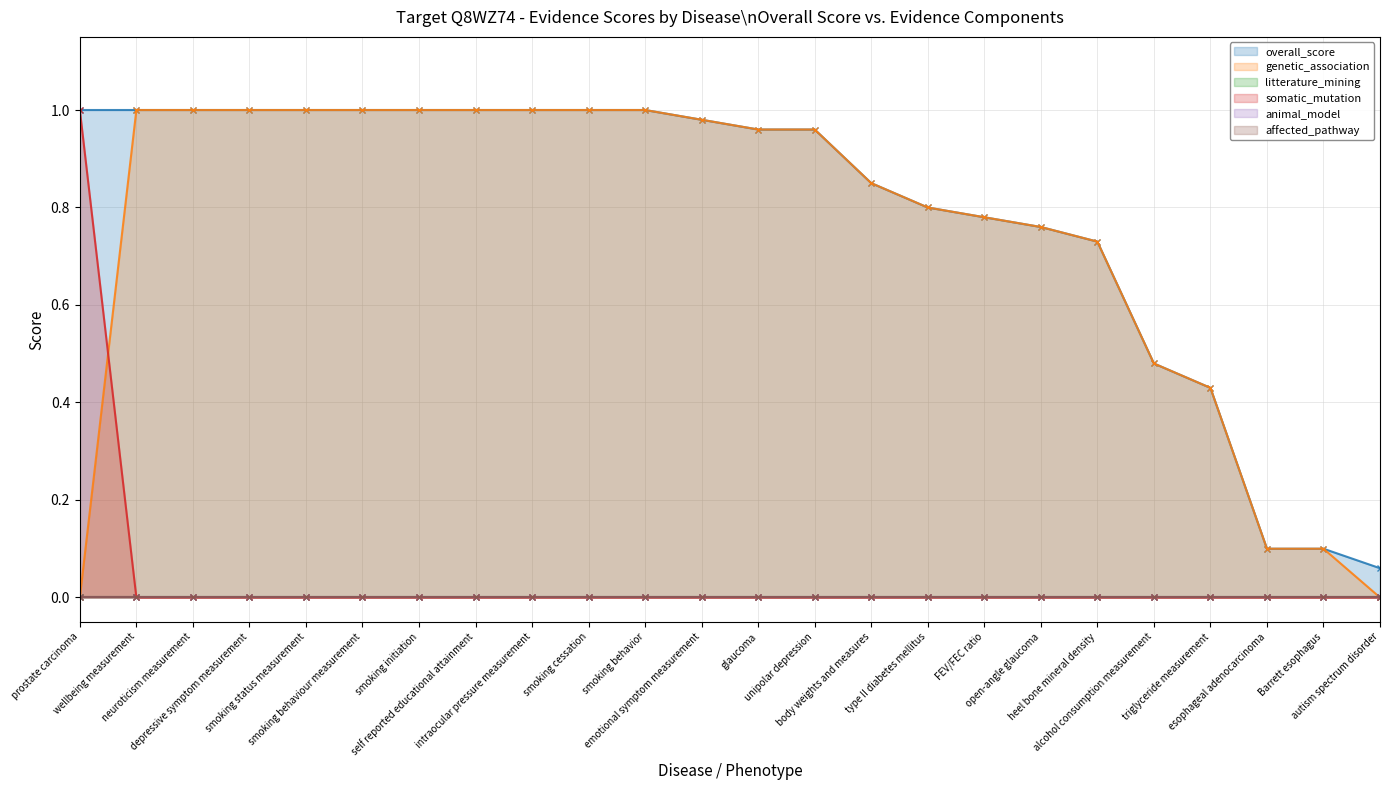

At intraocular pressure measurement, list the series in order from largest to smallest.

overall_score, genetic_association, somatic_mutation